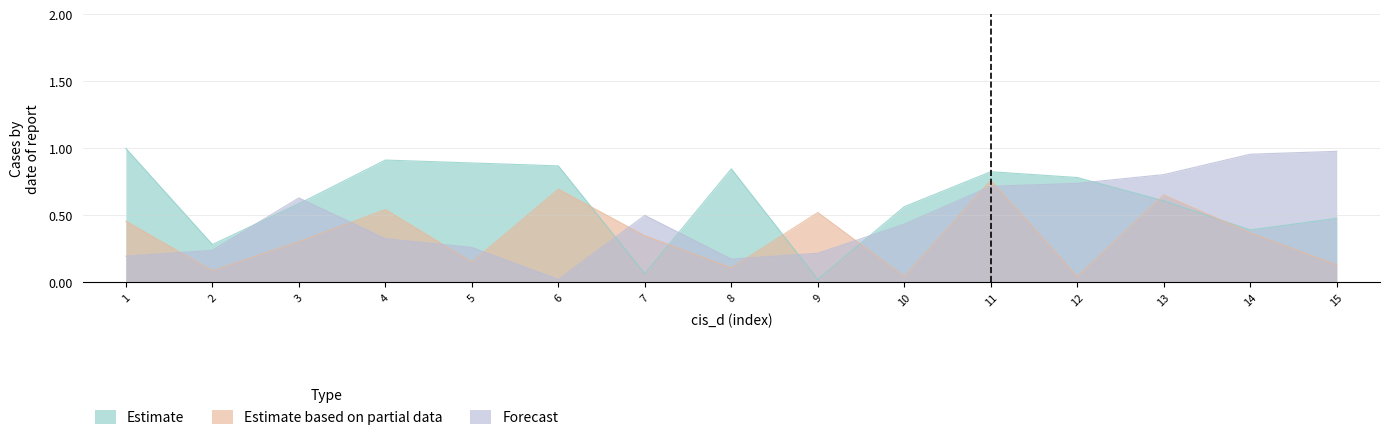

List the series in order of their peak value, lowest first.

Estimate based on partial data, Forecast, Estimate